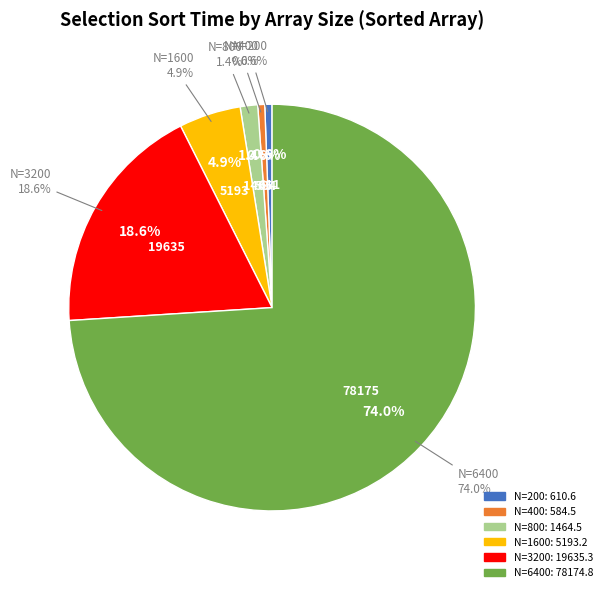

What is the change in value from N=200 to N=800?

+853.9